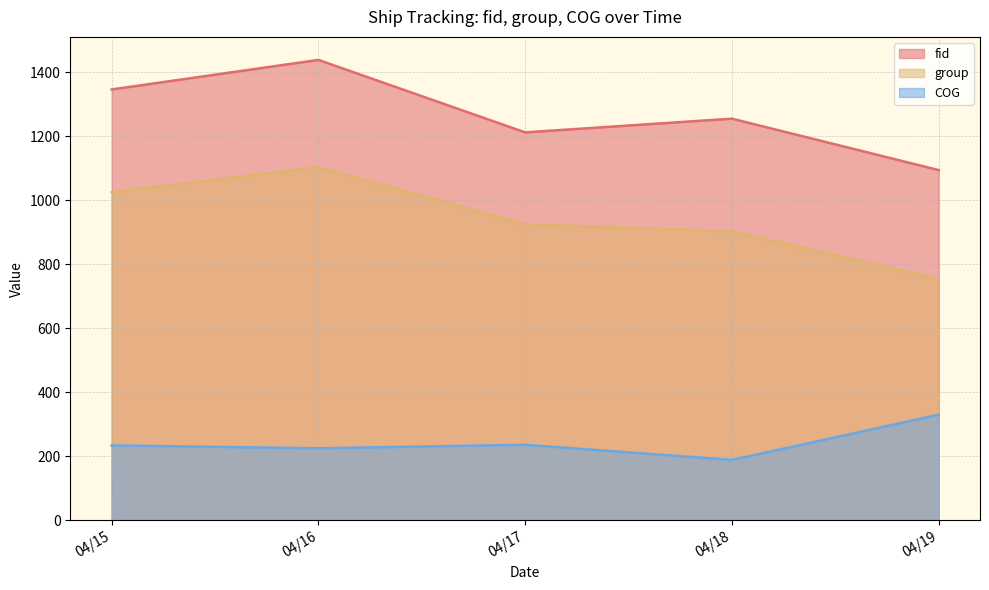

True or false: fid and COG cross at least once.

False